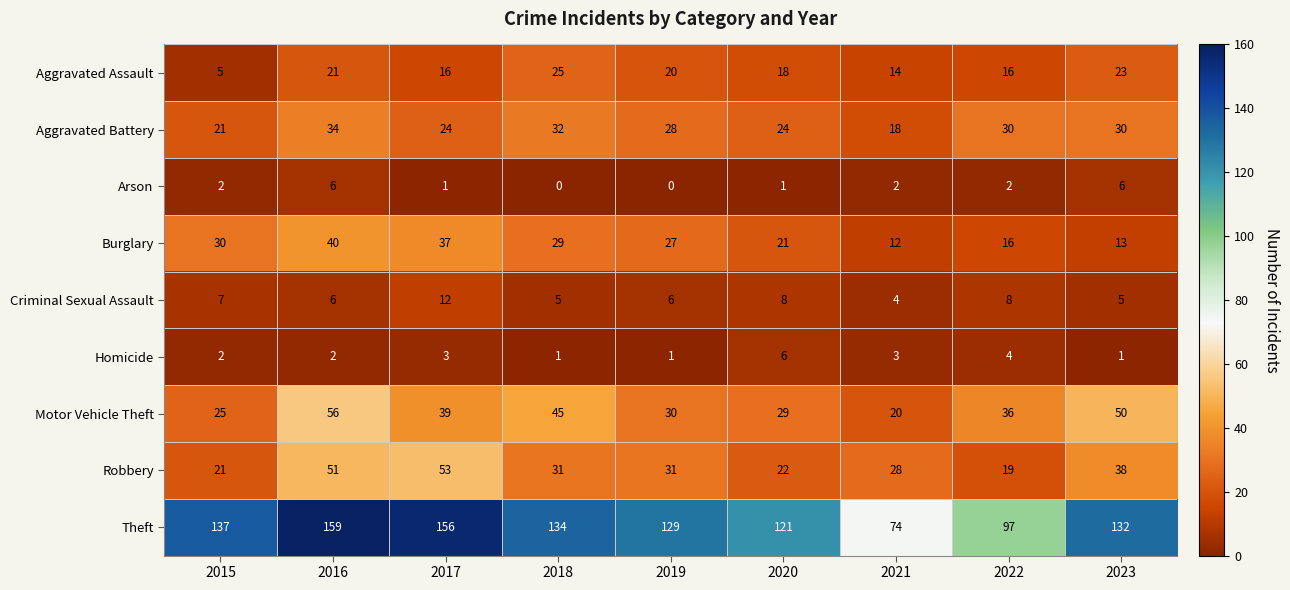

At 2020, list the series in order from smallest to largest.

Arson, Homicide, Criminal Sexual Assault, Aggravated Assault, Burglary, Robbery, Aggravated Battery, Motor Vehicle Theft, Theft